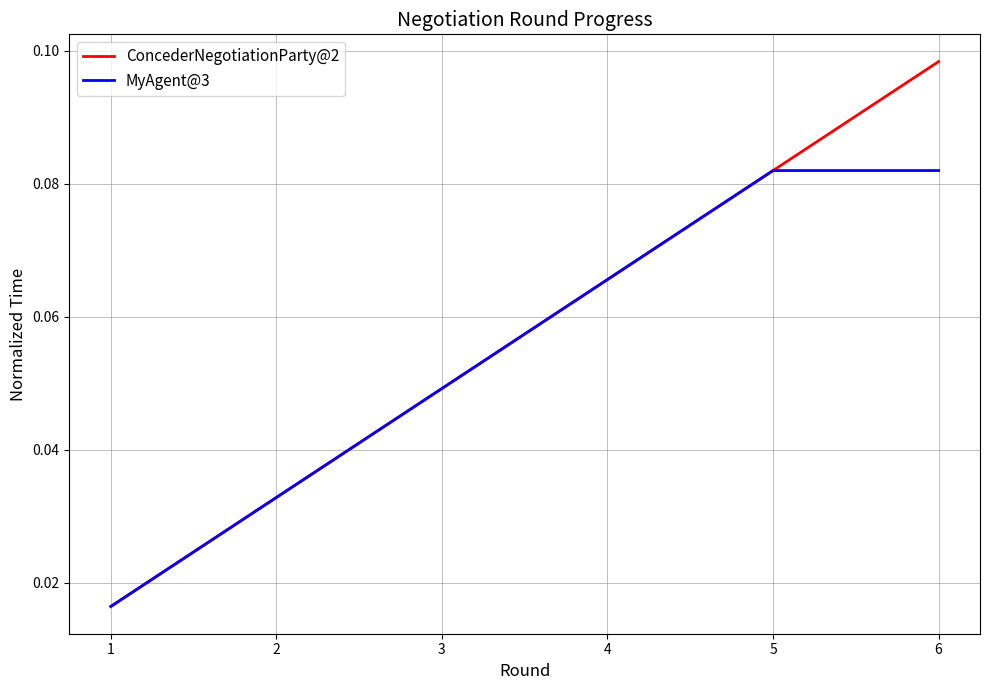

Rank the series by their average value, from lowest to highest.

MyAgent@3, ConcederNegotiationParty@2